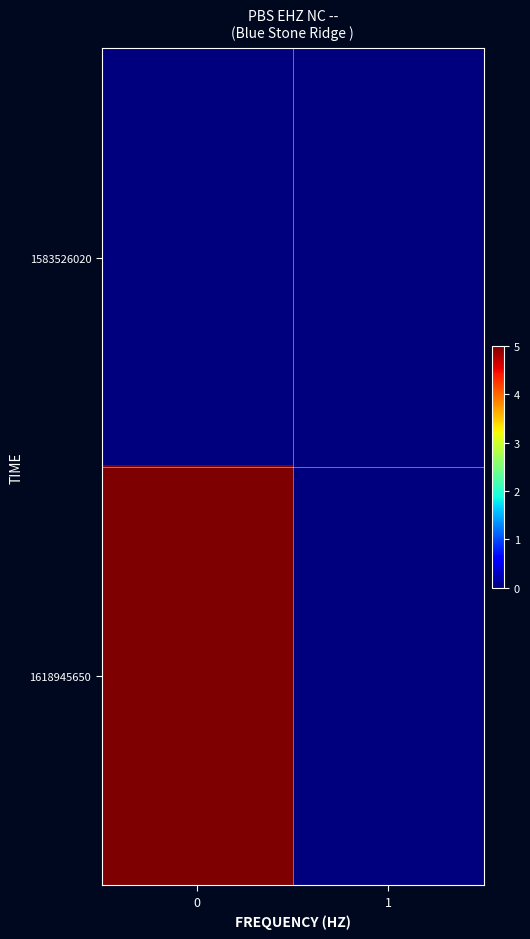

At how many categories does at least one series exceed 3?

1